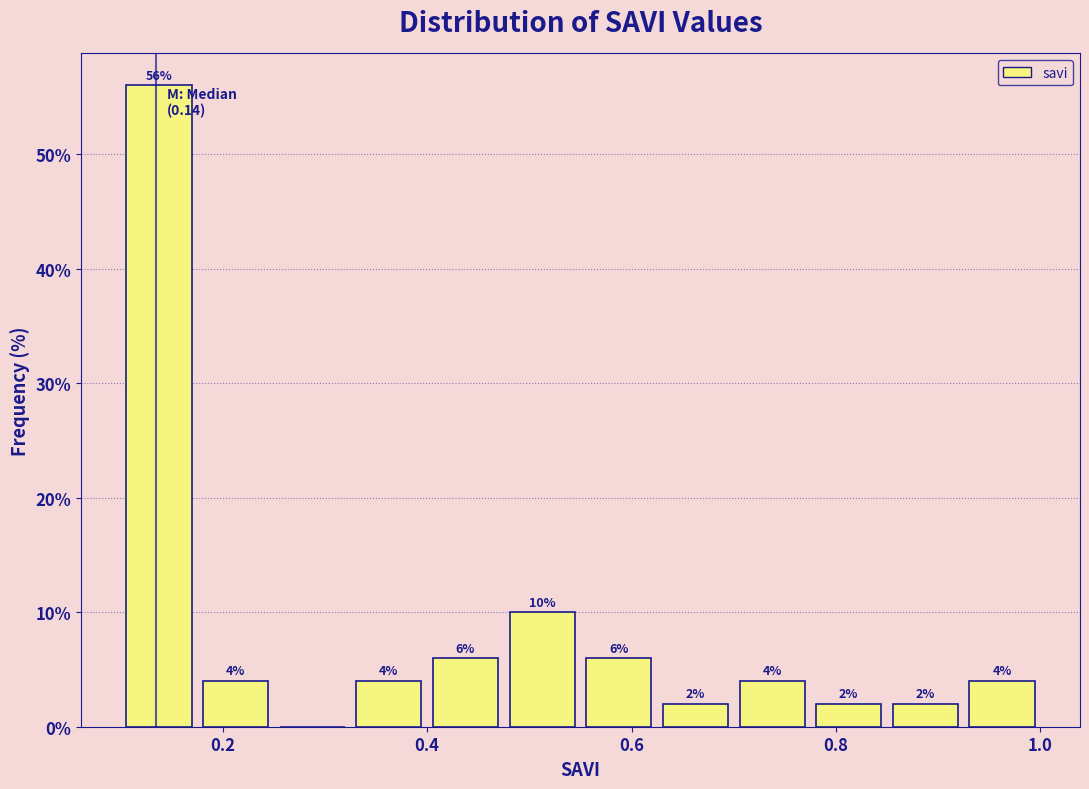

Around what value on the x-axis is the tallest bar? Give the approximate position of its centre, as read against the axis.

0.14